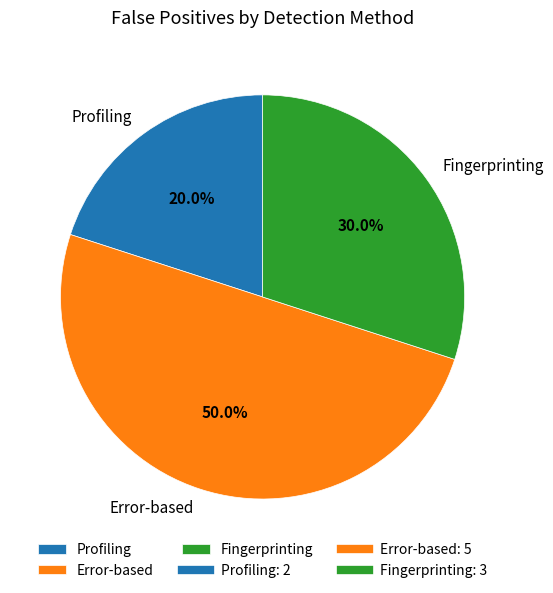

To the nearest percent, what portion does Fingerprinting represent?

30%